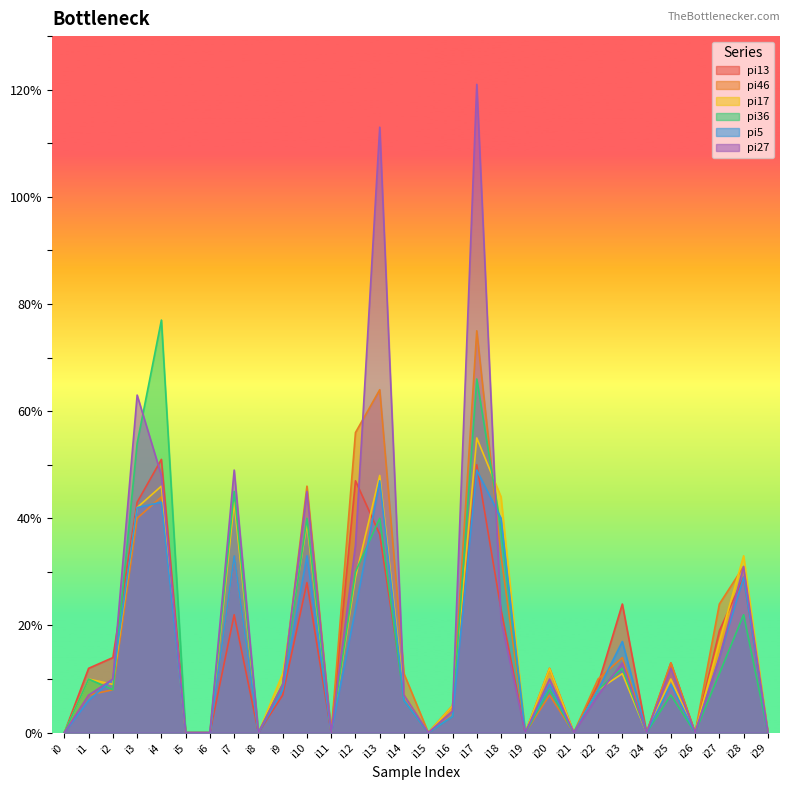

Reading right to left, transcribe all the data shown in this chart.

pi13: 0	29	19	0	13	0	24	9	0	12	0	23	50	5	0	7	37	47	0	28	7	0	22	0	0	51	43	14	12	0
pi46: 0	31	24	0	13	0	14	10	0	7	0	33	75	4	0	11	64	56	0	46	9	0	33	0	0	44	40	8	7	0
pi17: 0	33	17	0	10	0	11	8	0	12	0	44	55	5	0	7	48	29	0	39	11	0	43	0	0	46	42	9	10	0
pi36: 0	22	11	0	7	0	12	8	0	8	0	38	66	3	0	6	40	30	0	40	9	0	45	0	0	77	54	8	10	0
pi5: 0	29	14	0	9	0	17	8	0	9	0	40	49	3	0	6	47	23	0	33	8	0	33	0	0	43	42	10	6	0
pi27: 0	31	14	0	12	0	13	7	0	10	0	21	121	4	0	7	113	35	0	45	9	0	49	0	0	48	63	10	7	0